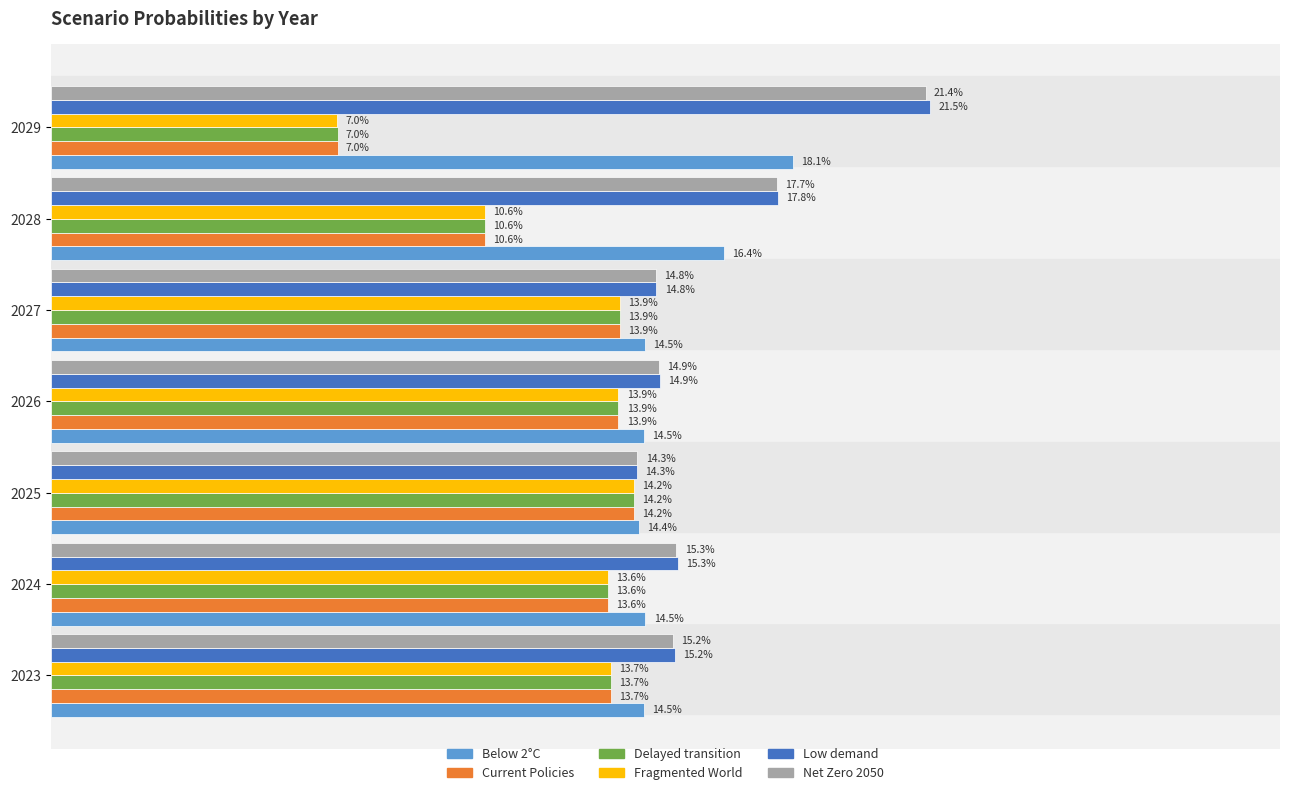

List the series in order of their peak value, lowest first.

Fragmented World, Delayed transition, Current Policies, Below 2°C, Net Zero 2050, Low demand